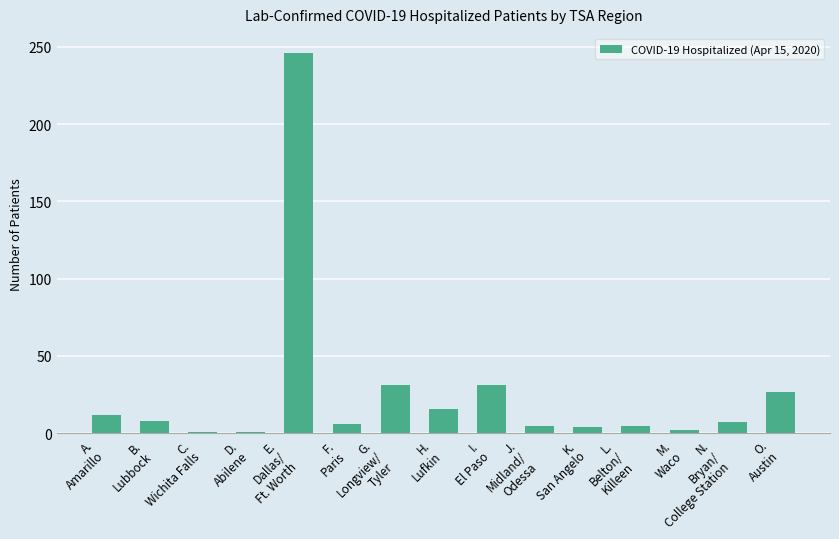

At which category does the chart reach its peak across all series?

E.
Dallas/
Ft. Worth